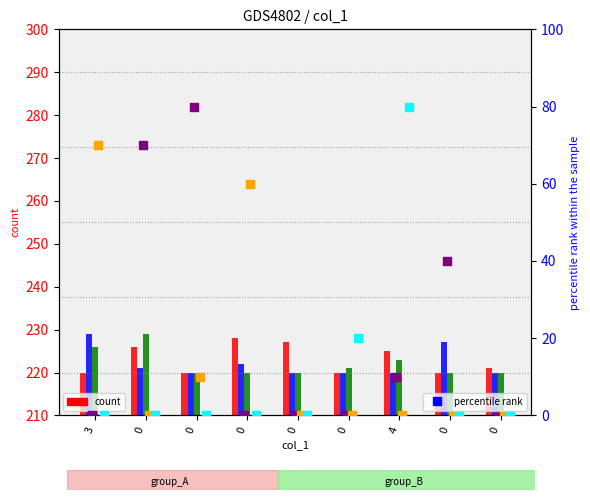

Is the value of col_6 at 4 greater than the value of col_8 at 0?

Yes